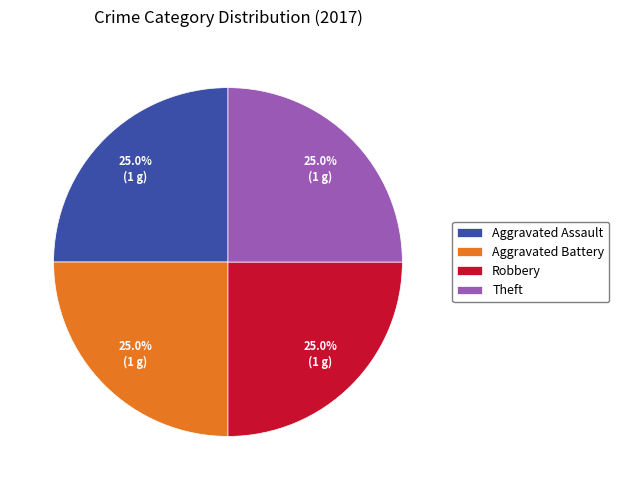

To the nearest percent, what percentage of the pie is Robbery?

25%